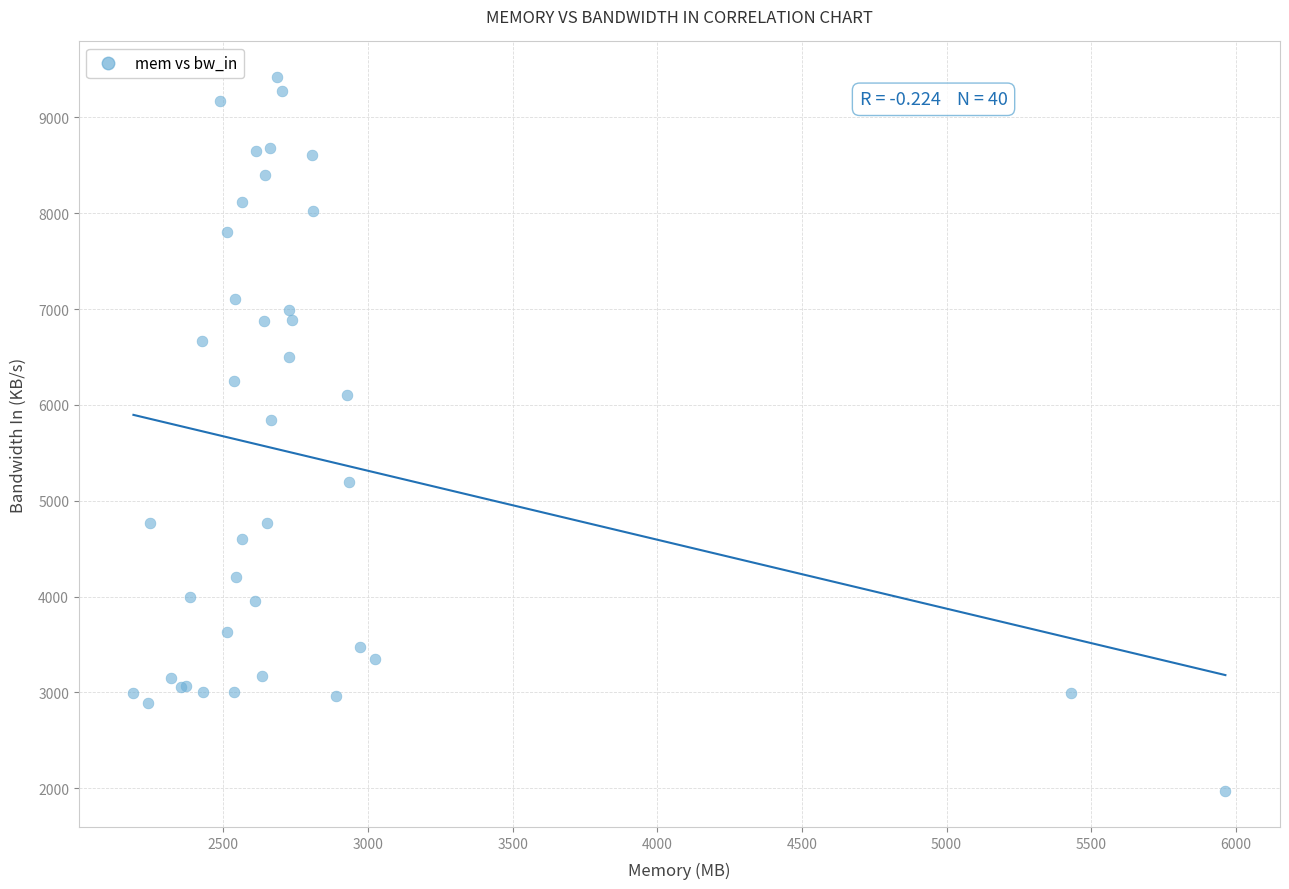

What Y value in the scatter plot is closest to 5694?

5840.7